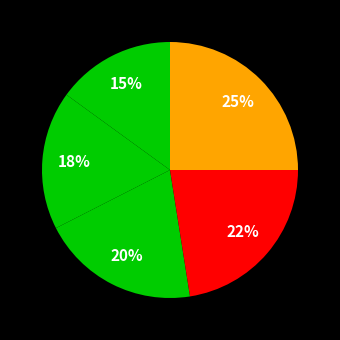

Count the number of slices in the pie.

5